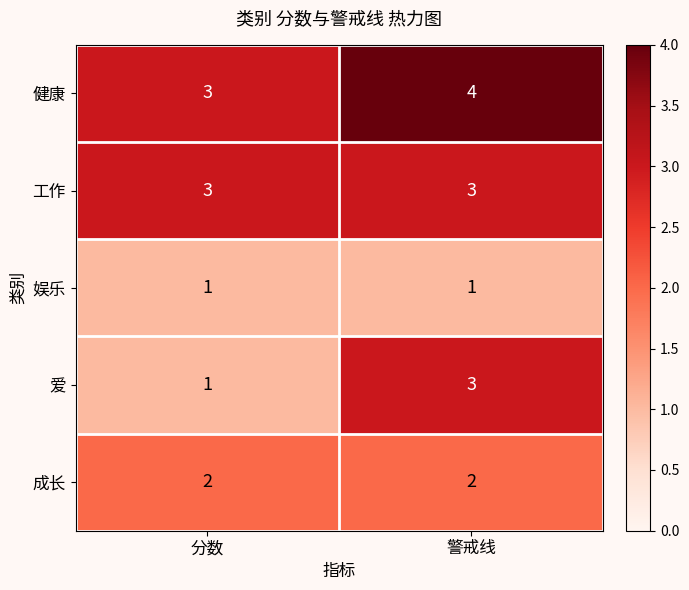

What value does the 工作 series have at 警戒线?

3